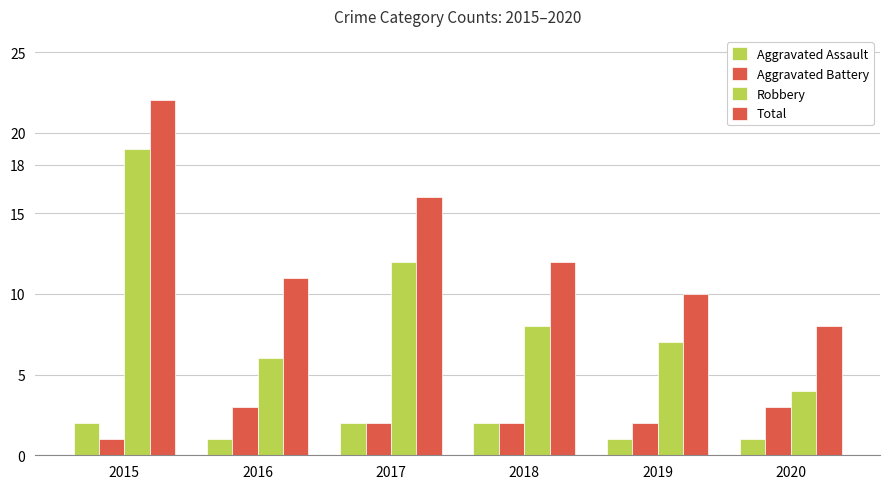

List the labels in order of Total value, largest first.

2015, 2017, 2018, 2016, 2019, 2020